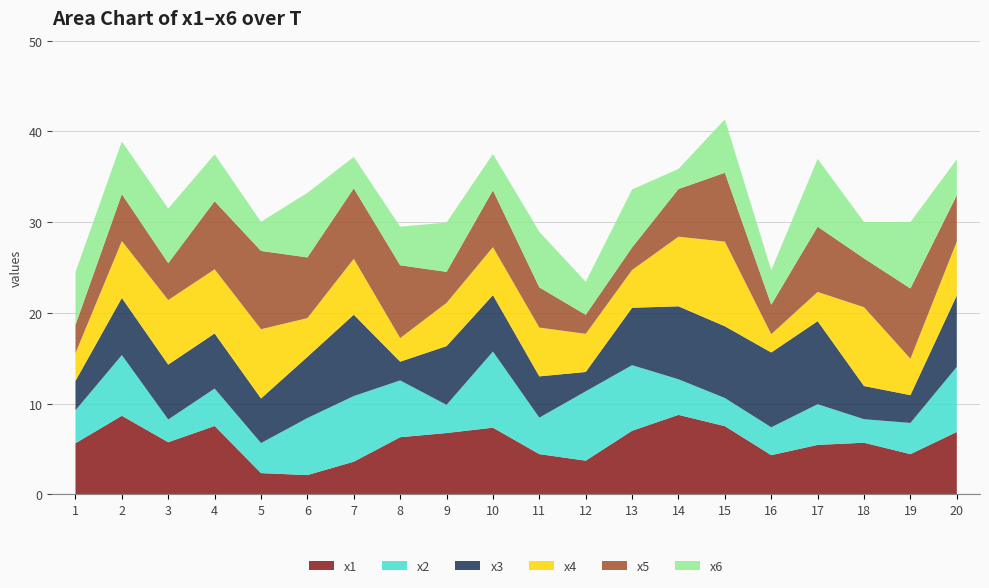

Reading right to left, extract all data points from this chart.

x1: 6.9	4.4	5.7	5.4	4.3	7.5	8.8	7.0	3.7	4.4	7.3	6.8	6.3	3.6	2.1	2.3	7.5	5.7	8.7	5.6
x2: 7.2	3.4	2.6	4.5	3.1	3.1	3.9	7.2	7.6	4.0	8.4	3.1	6.3	7.2	6.3	3.3	4.1	2.5	6.7	3.6
x3: 7.9	3.1	3.7	9.2	8.2	7.9	8.0	6.3	2.1	4.6	6.2	6.5	2.1	9.0	6.7	4.9	6.1	6.1	6.3	3.2
x4: 5.9	4.0	8.7	3.2	2.0	9.3	7.7	4.2	4.2	5.4	5.3	4.8	2.6	6.2	4.3	7.6	7.1	7.1	6.3	3.1
x5: 5.1	7.7	5.4	7.2	3.2	7.6	5.3	2.5	2.1	4.4	6.3	3.4	8.0	7.8	6.7	8.6	7.5	4.1	5.2	3.1
x6: 4.0	7.3	4.0	7.5	3.8	5.9	2.2	6.4	3.6	6.1	4.0	5.4	4.3	3.5	7.1	3.2	5.2	6.0	5.8	5.8